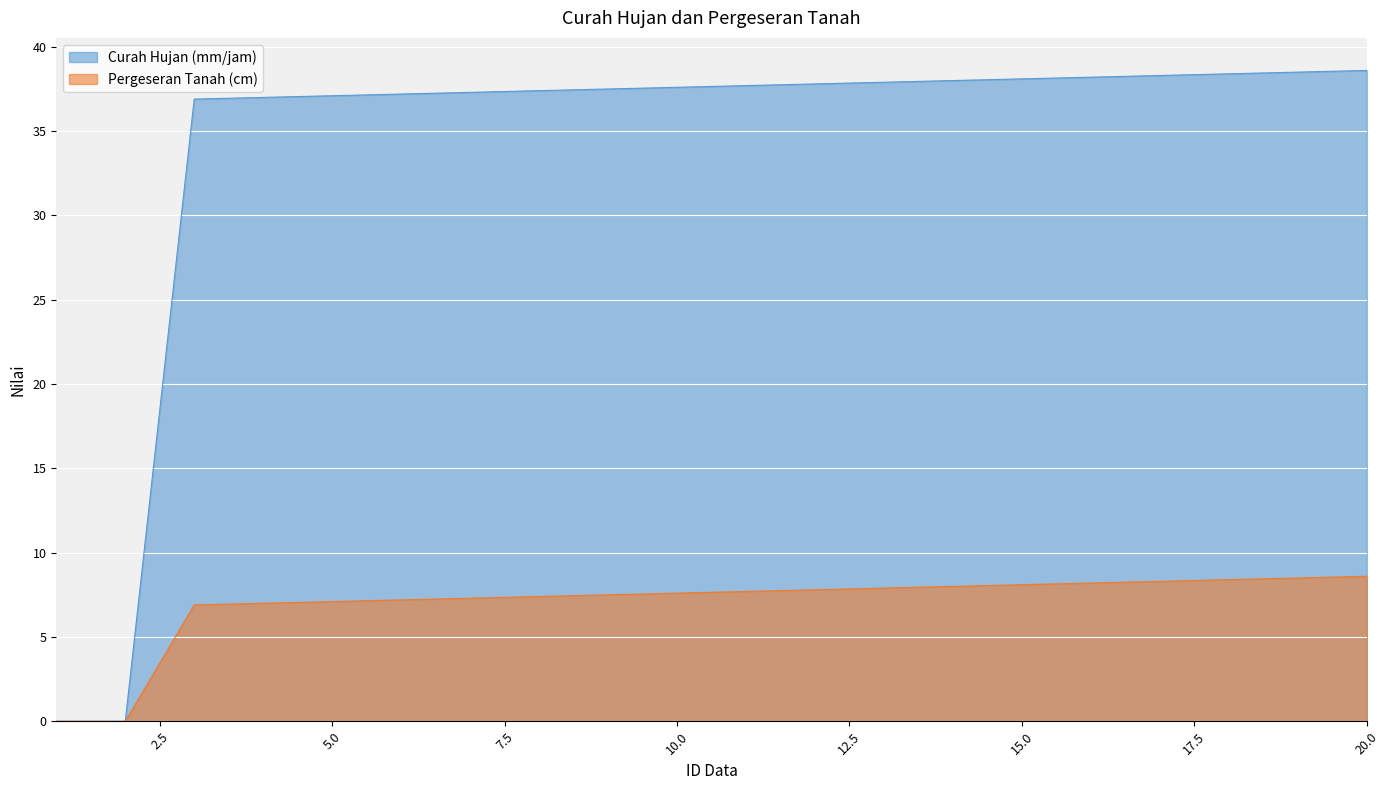

List the series in order of their peak value, highest first.

Curah Hujan (mm/jam), Pergeseran Tanah (cm)